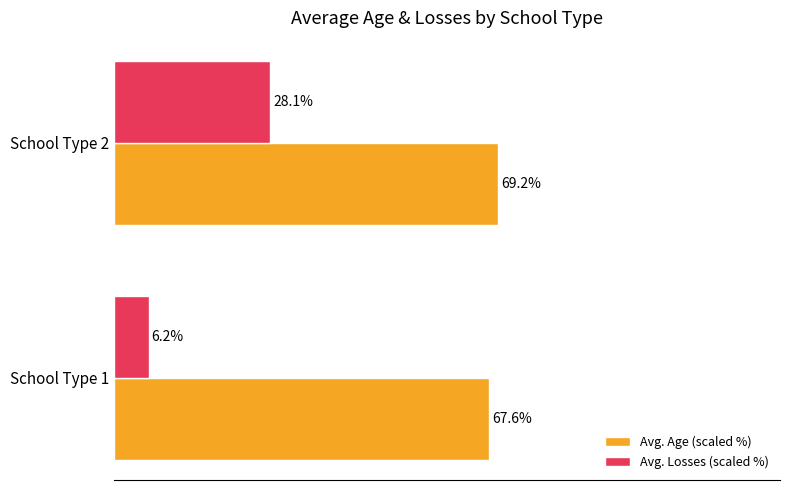

At School Type 2, list the series in order from smallest to largest.

Avg. Losses (scaled %), Avg. Age (scaled %)